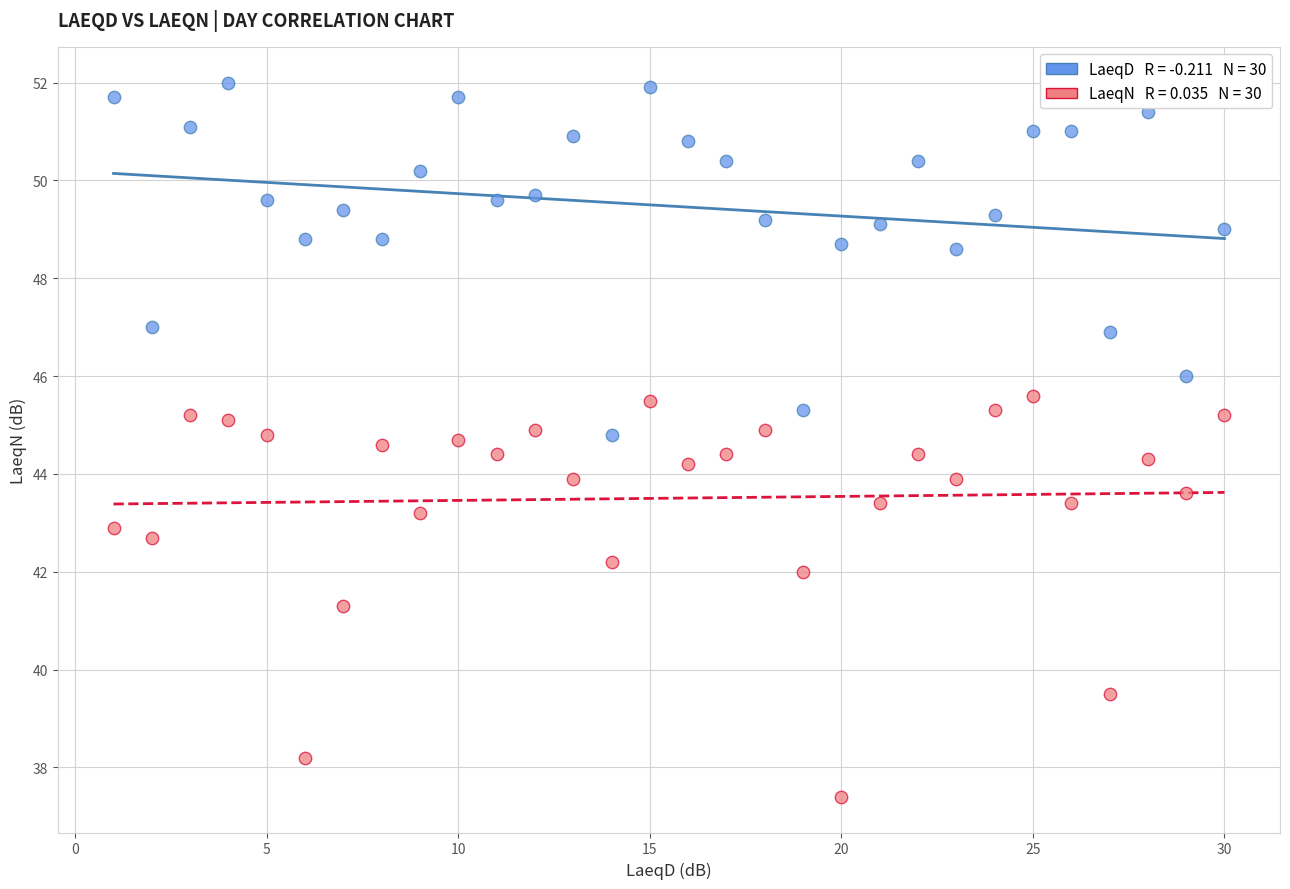

Across all data points, what is the range of X values (max minus min)?

29.0